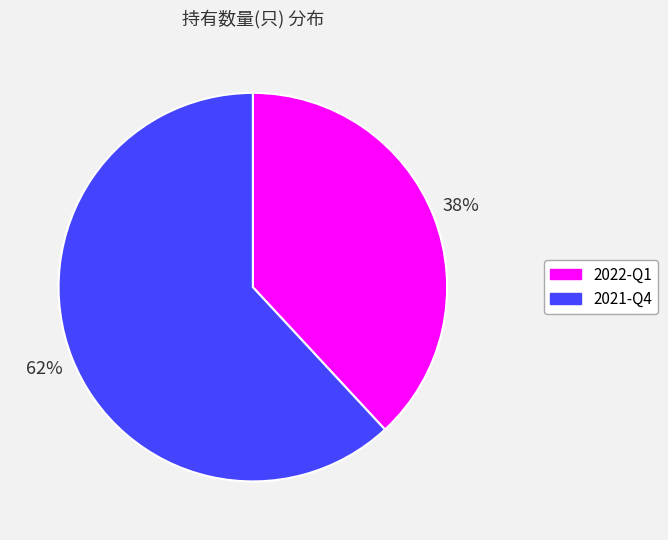

Is there any slice that represents more than half of the pie?

Yes